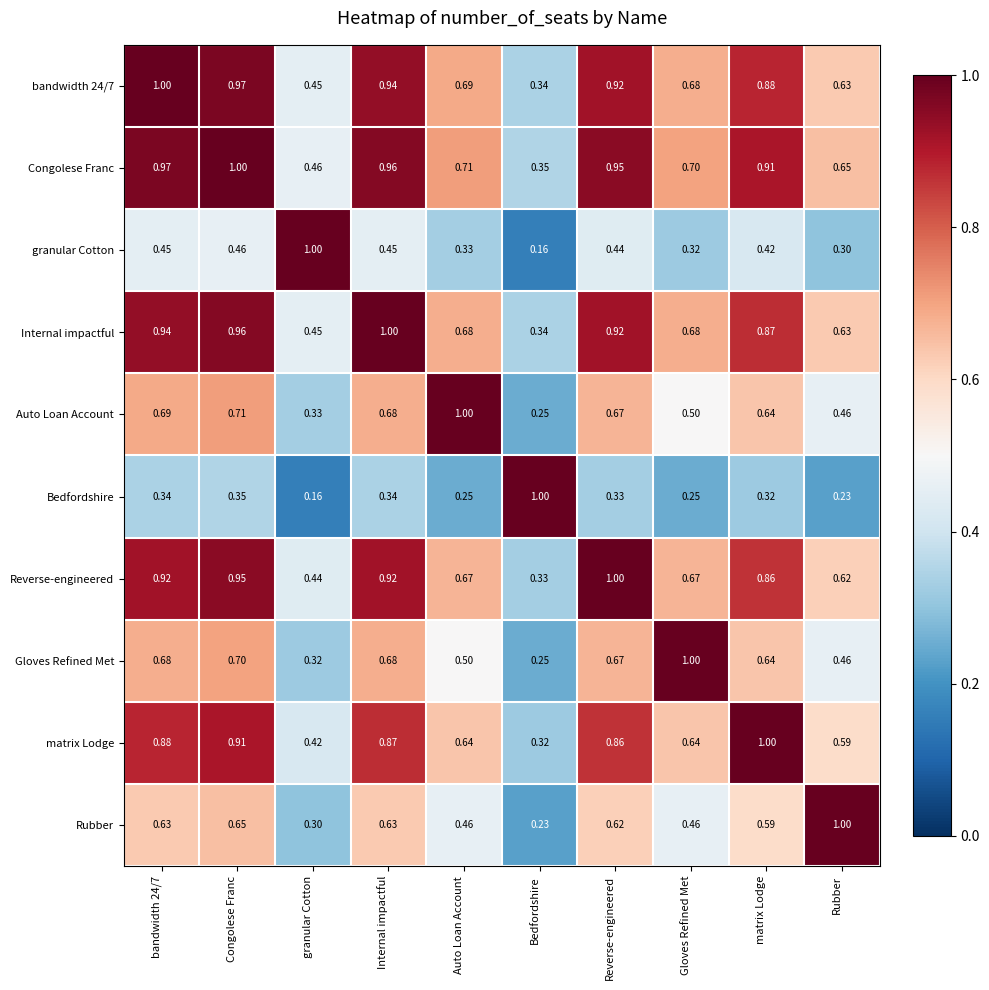

What is the spread (max minus min) of values at granular Cotton?

0.8